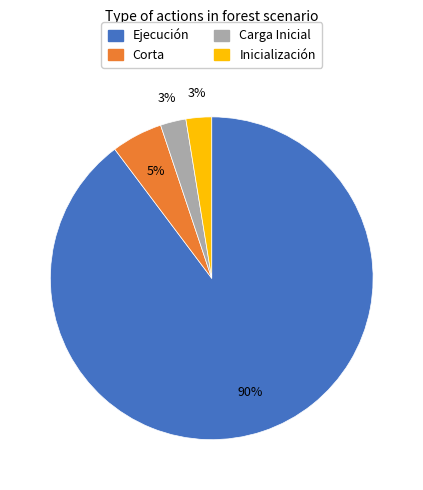

To the nearest percent, what is the average slice percentage?

25%